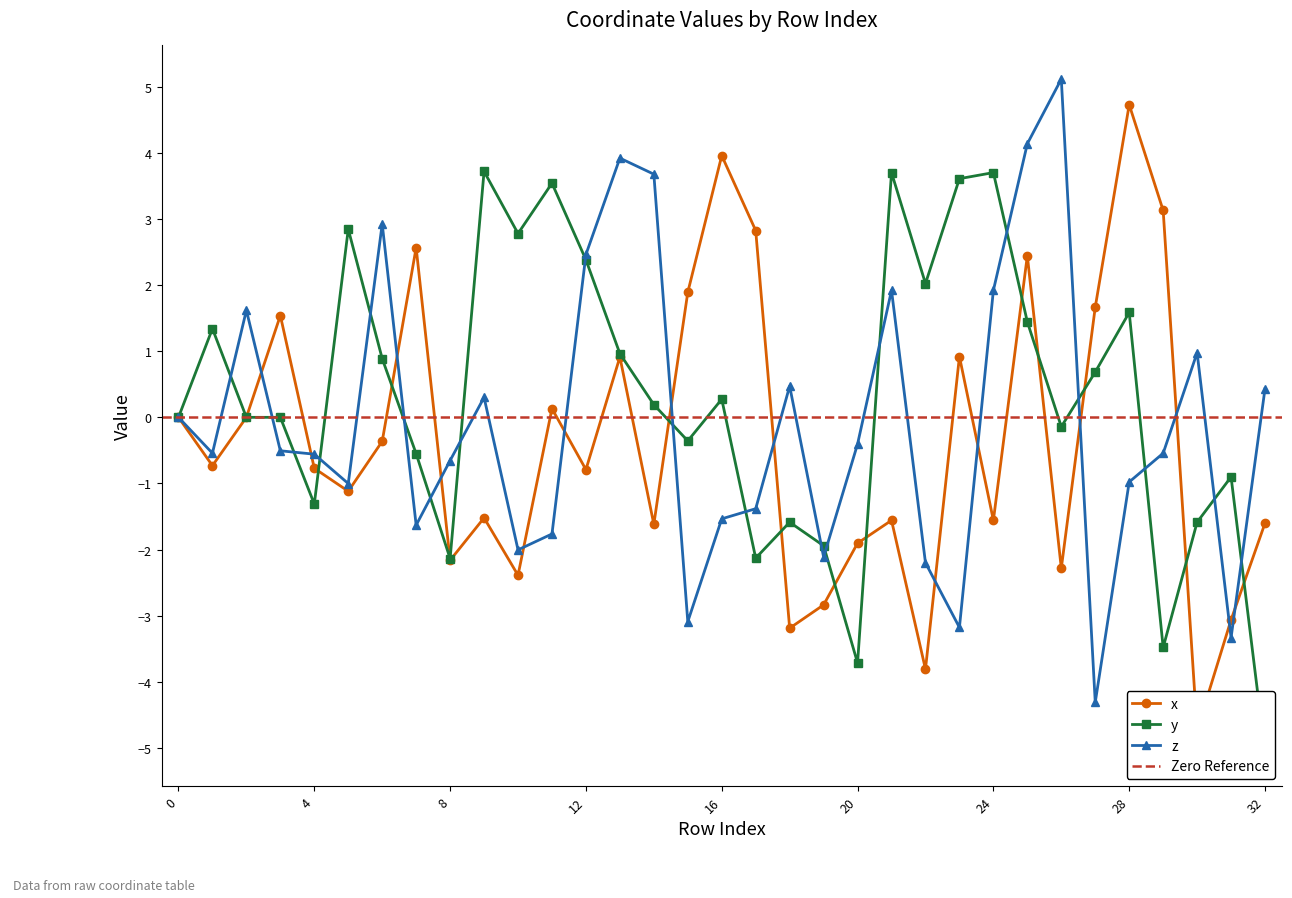

List the series in order of their peak value, highest first.

z, x, y